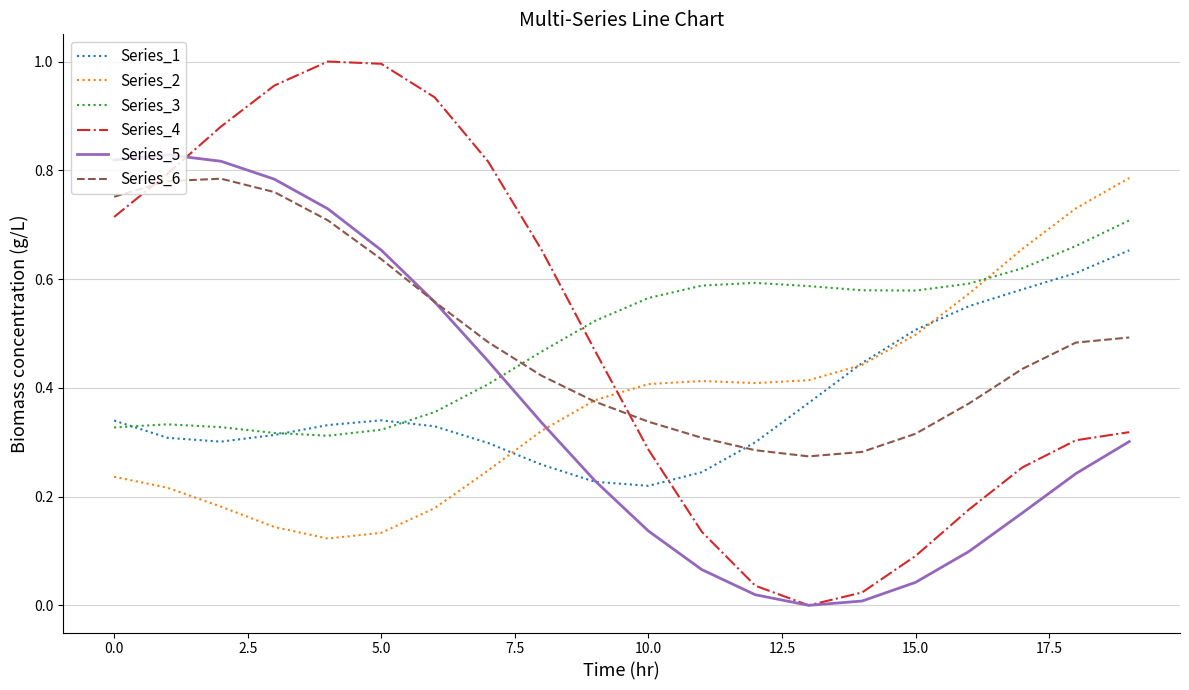

How many intersections are there between Series_4 and Series_3?

1